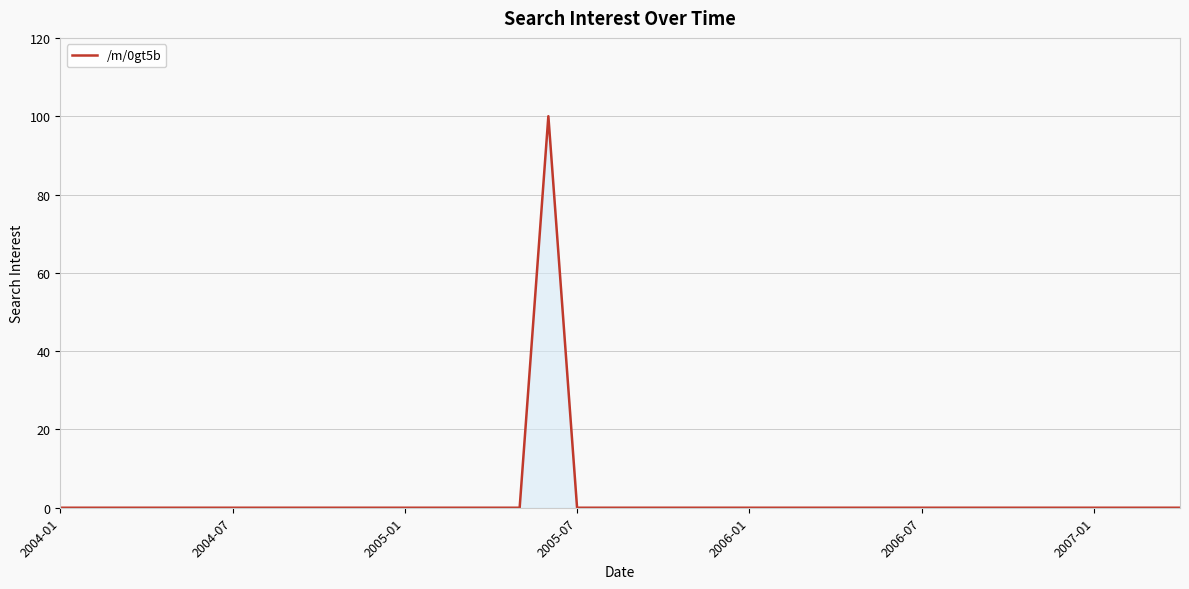

How many lines are shown in the chart?

1